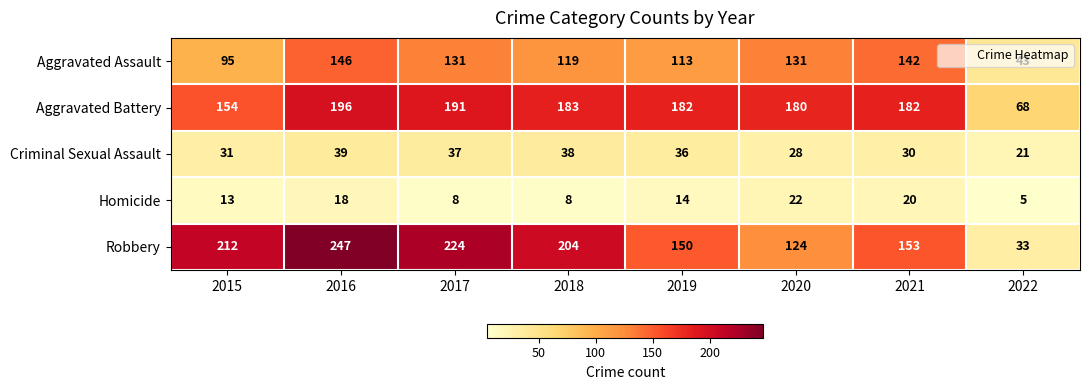

What is the sum of the Aggravated Assault values at 2017 and 2015?

226